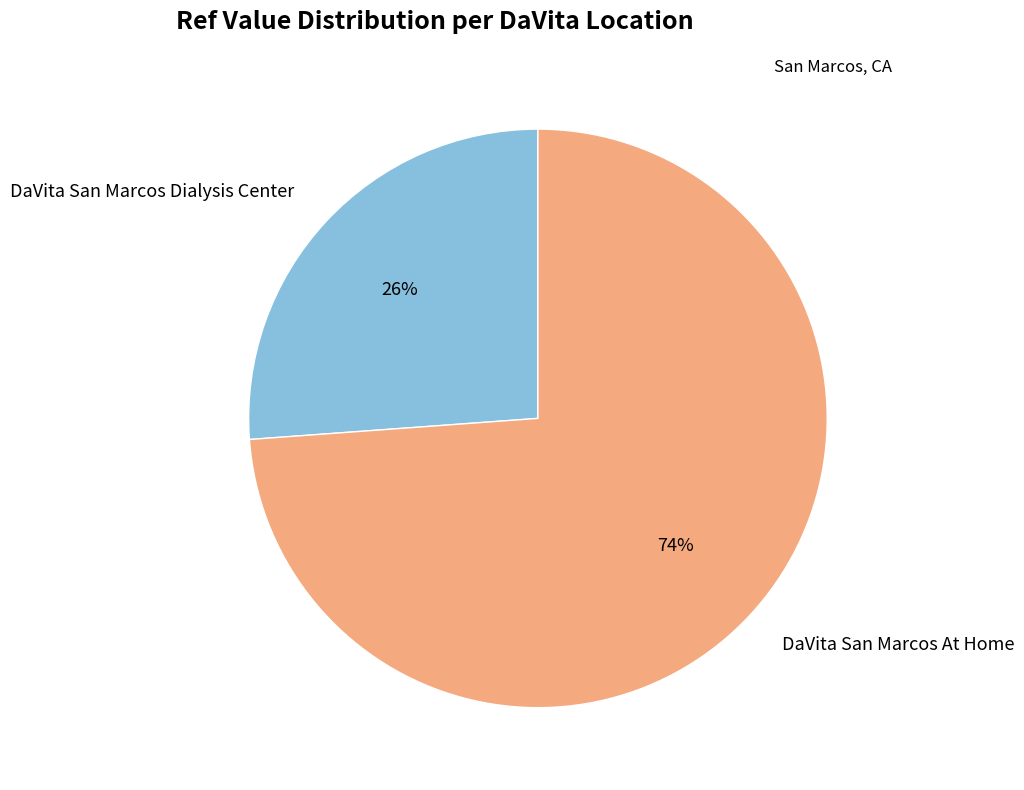

To the nearest percent, what percentage of the pie is DaVita San Marcos Dialysis Center?

26%